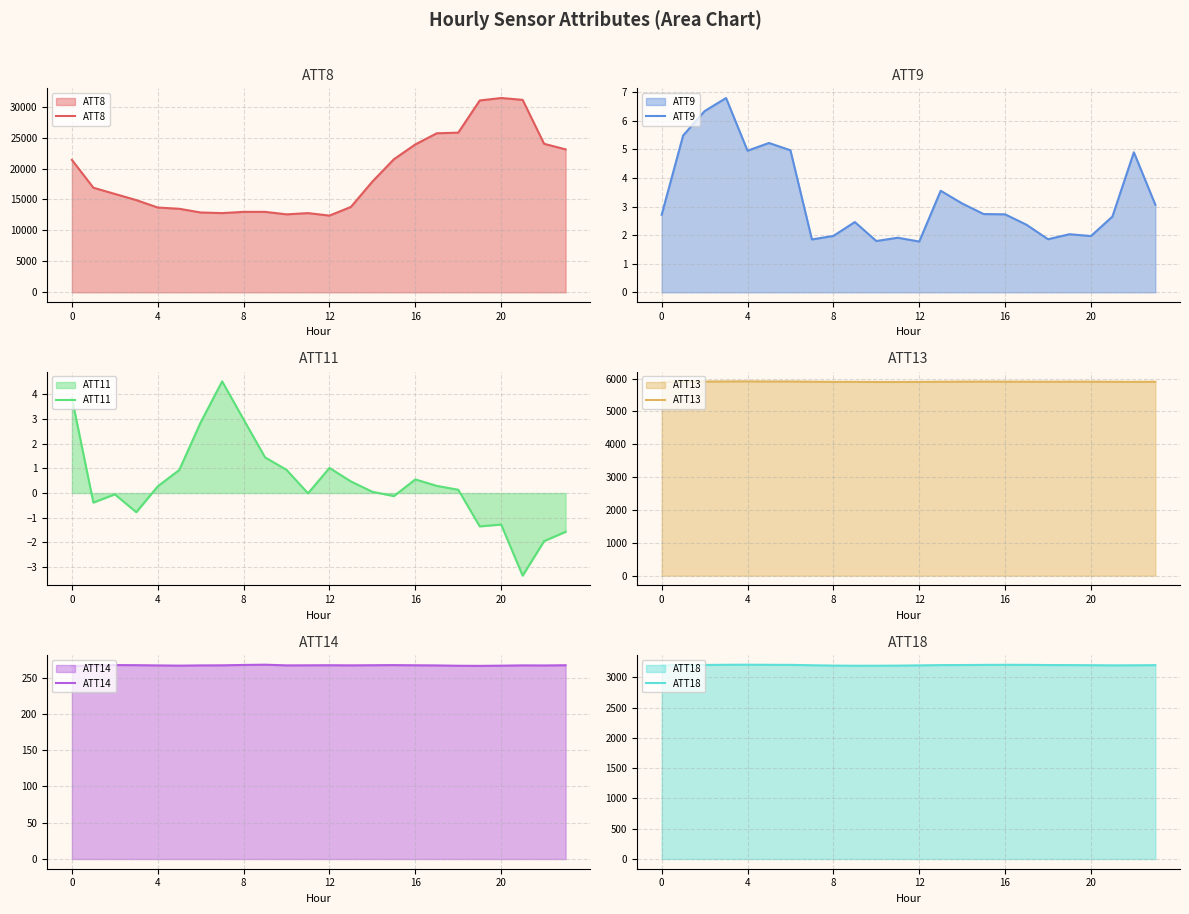

Read the ATT8 value at 20.

31400